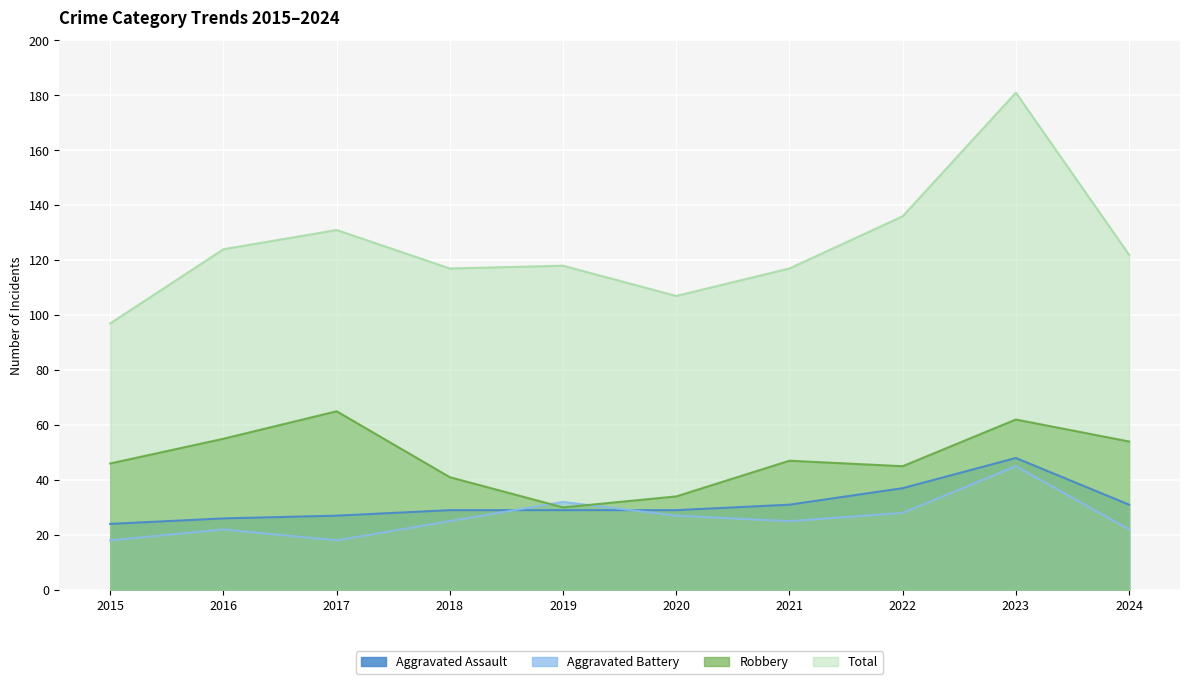

What is the minimum value for Aggravated Assault?

24